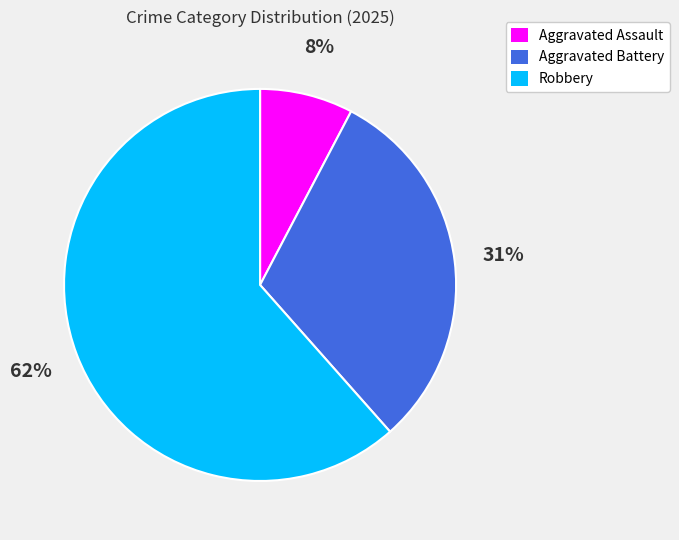

To the nearest percent, what is the difference between the Aggravated Battery and Robbery slice percentages?

31%